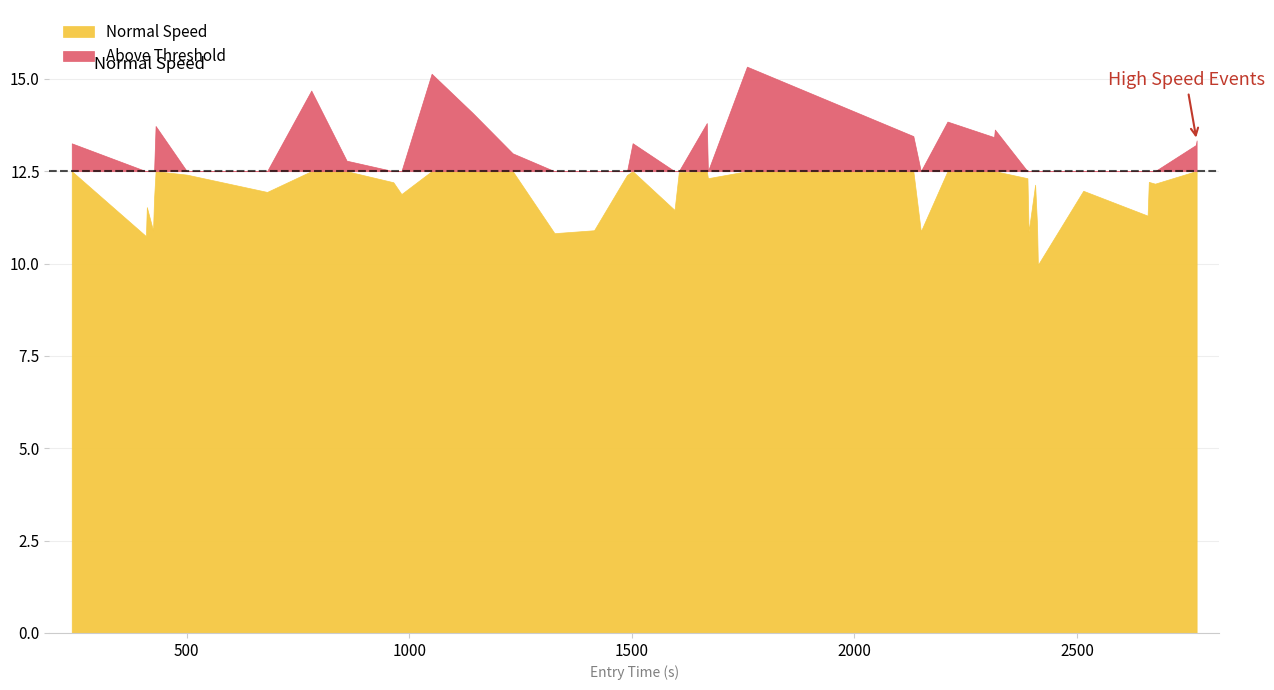

Reading right to left, transcribe all the data shown in this chart.

13.3	13.2	12.2	12.2	11.3	12.0	10.0	11.0	12.1	10.9	12.3	13.6	13.4	13.8	10.9	13.4	15.3	12.3	13.8	12.5	11.5	13.3	12.4	10.9	10.8	13.0	14.1	15.1	11.9	12.2	12.8	14.7	11.9	12.4	13.7	11.8	10.9	11.5	10.7	13.3